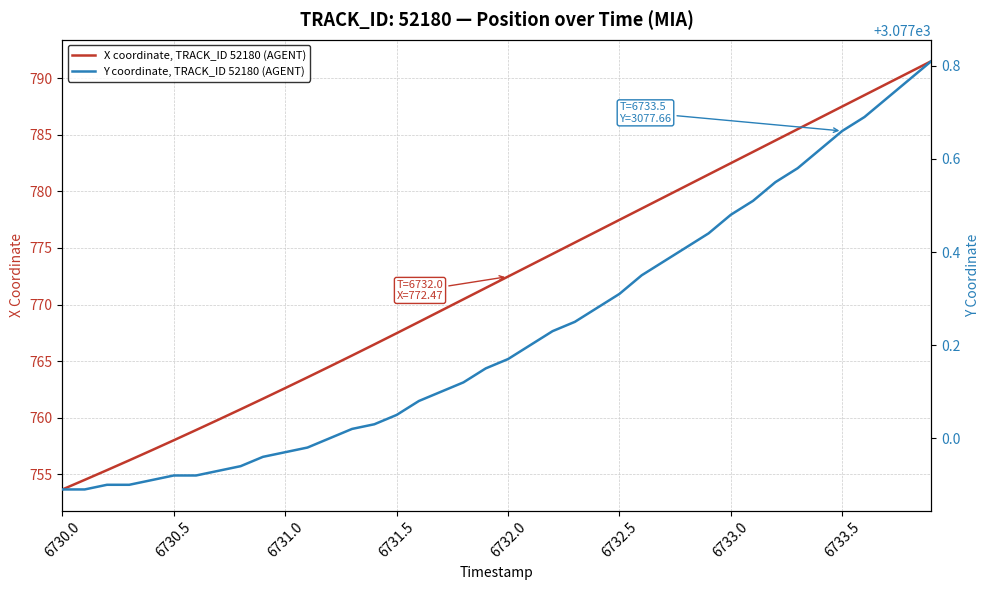

True or false: X coordinate, TRACK_ID 52180 (AGENT) and Y coordinate, TRACK_ID 52180 (AGENT) intersect in this chart.

False